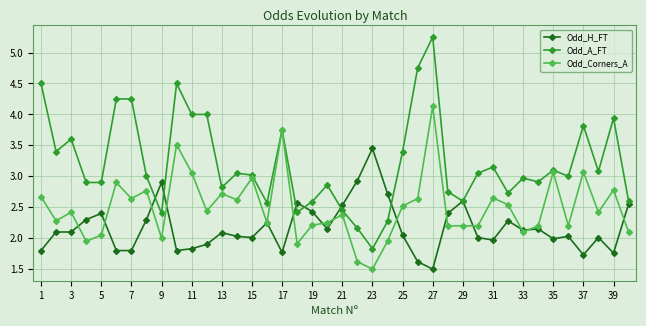

Which series has the widest spread of values?

Odd_A_FT